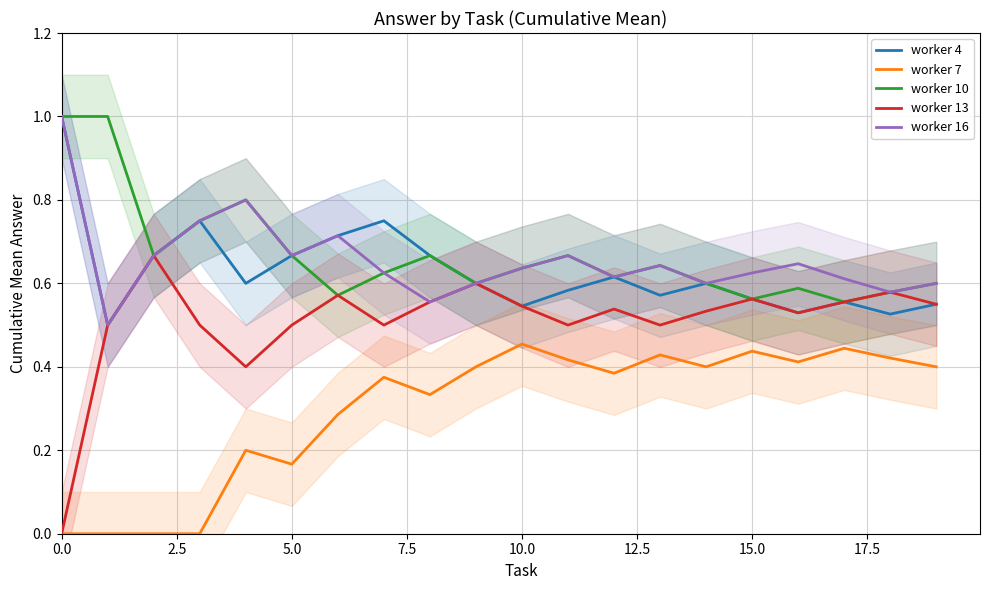

The worker 4 series shows 0.9 at 9. True or false?

False